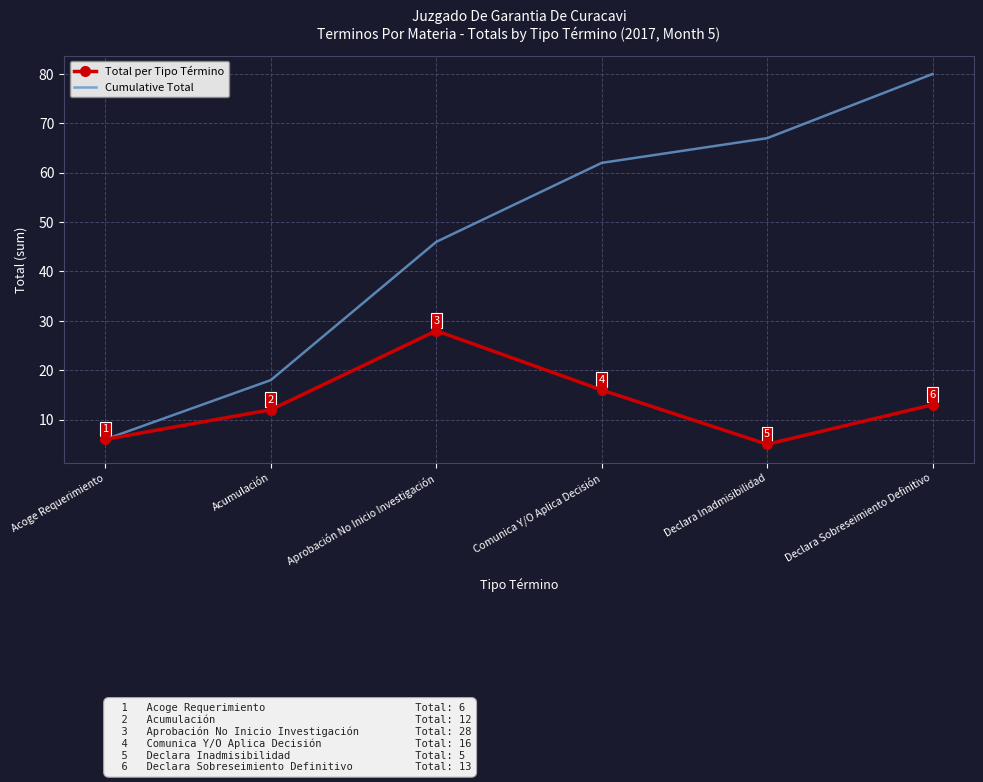

The value of Cumulative Total at Comunica Y/O Aplica Decisión is 17. True or false?

False